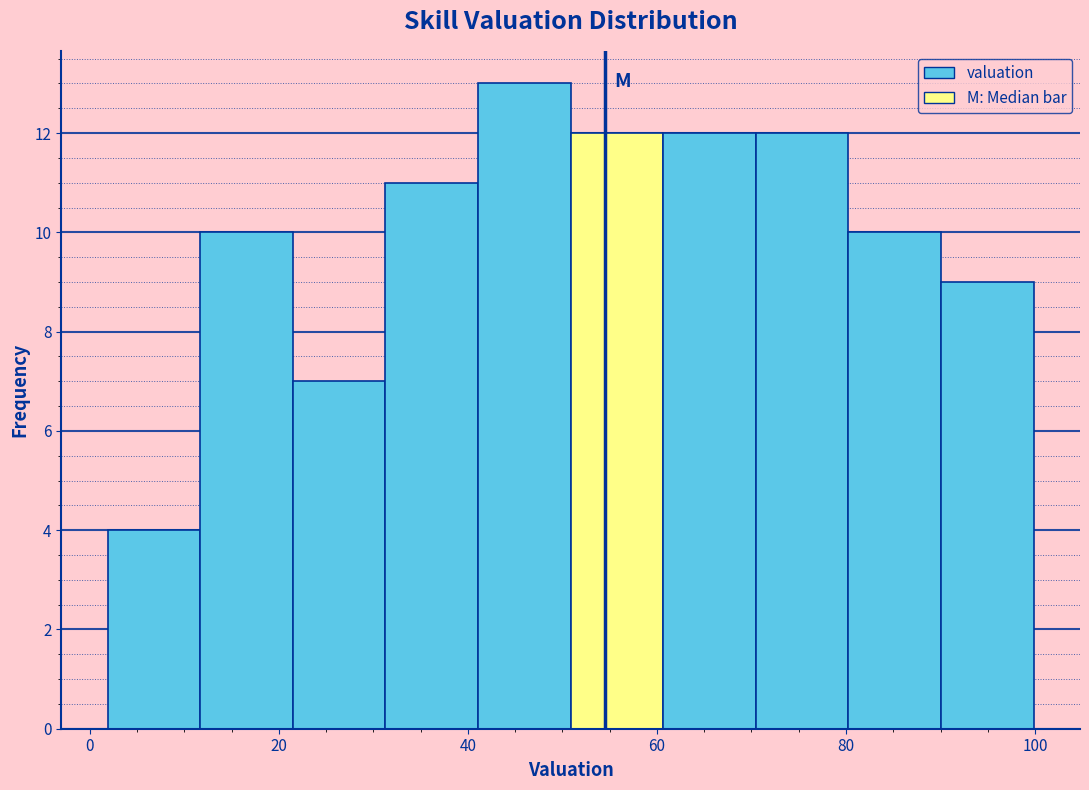

Over which range of the x-axis is the bar tallest?

42 to 50